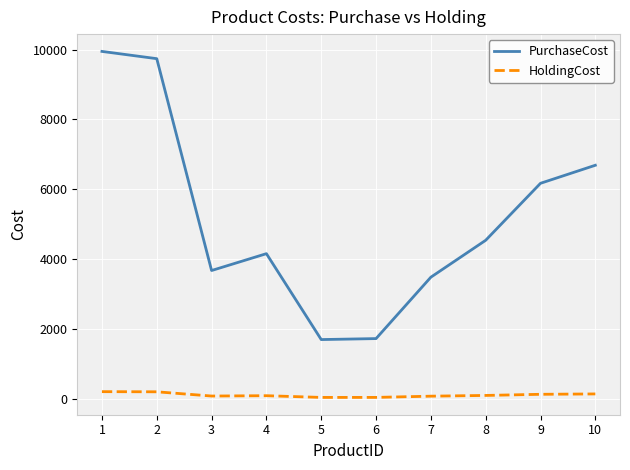

Which series changed the most between 1 and 7?

PurchaseCost